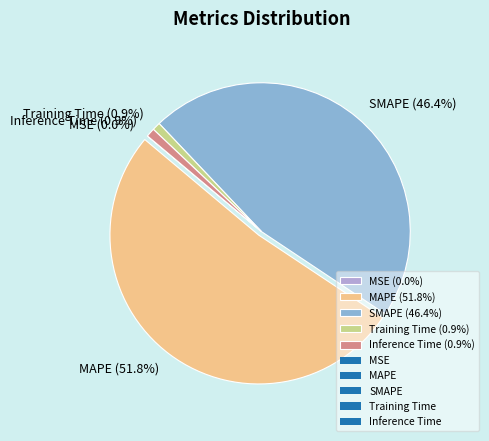

What percentage is NOT represented by Training Time?

99.1%